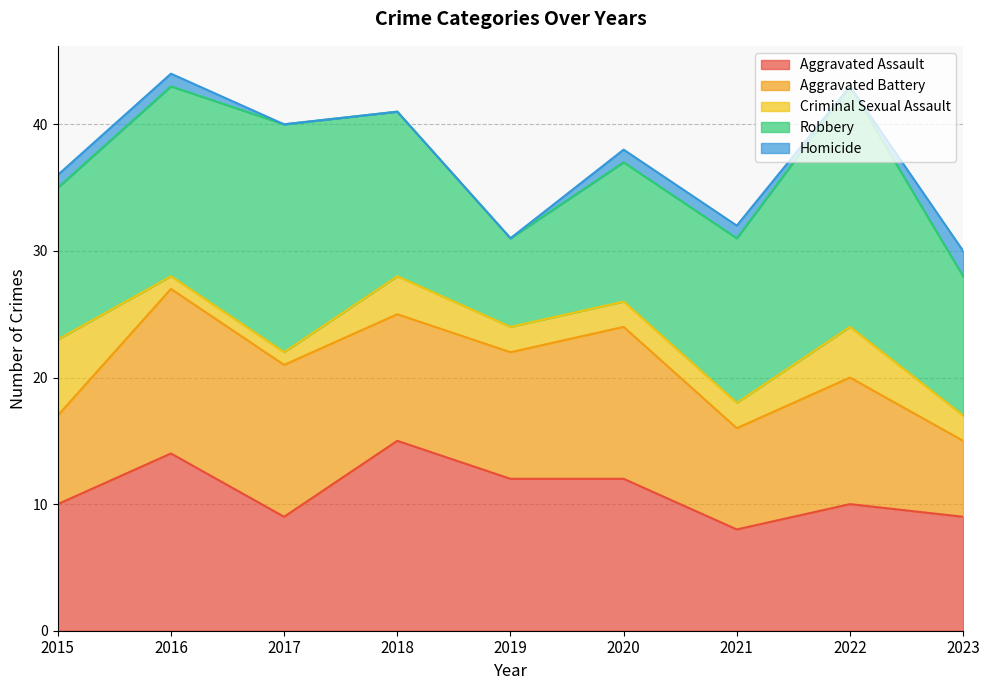

What is the difference between the Robbery values at 2021 and 2023?

2